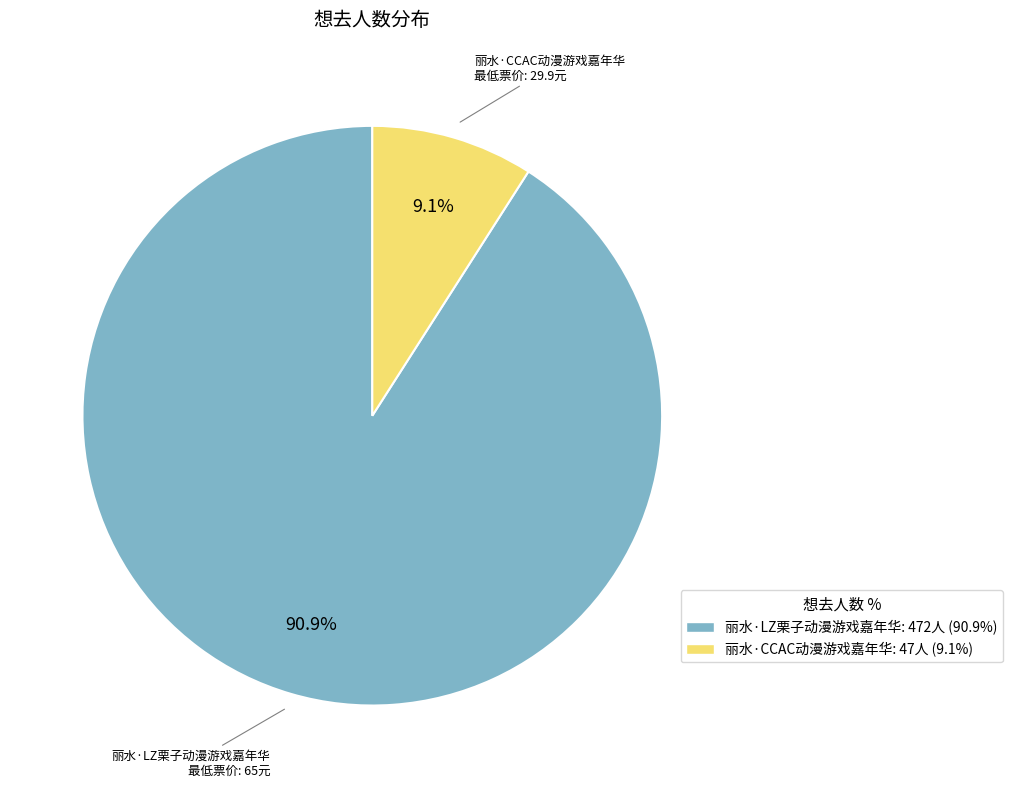

The 丽水·LZ栗子动漫游戏嘉年华 slice represents 91% of the pie. True or false?

True